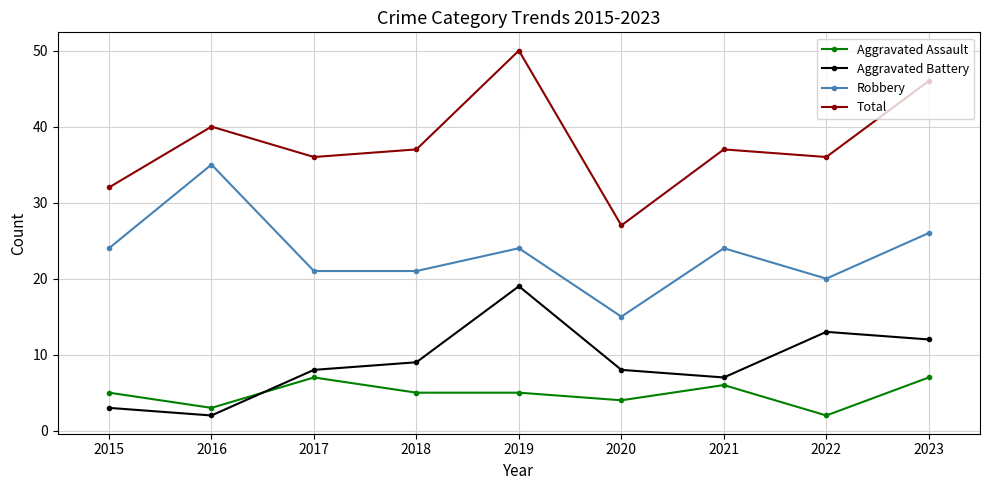

What is the lowest value of the Aggravated Assault series?

2